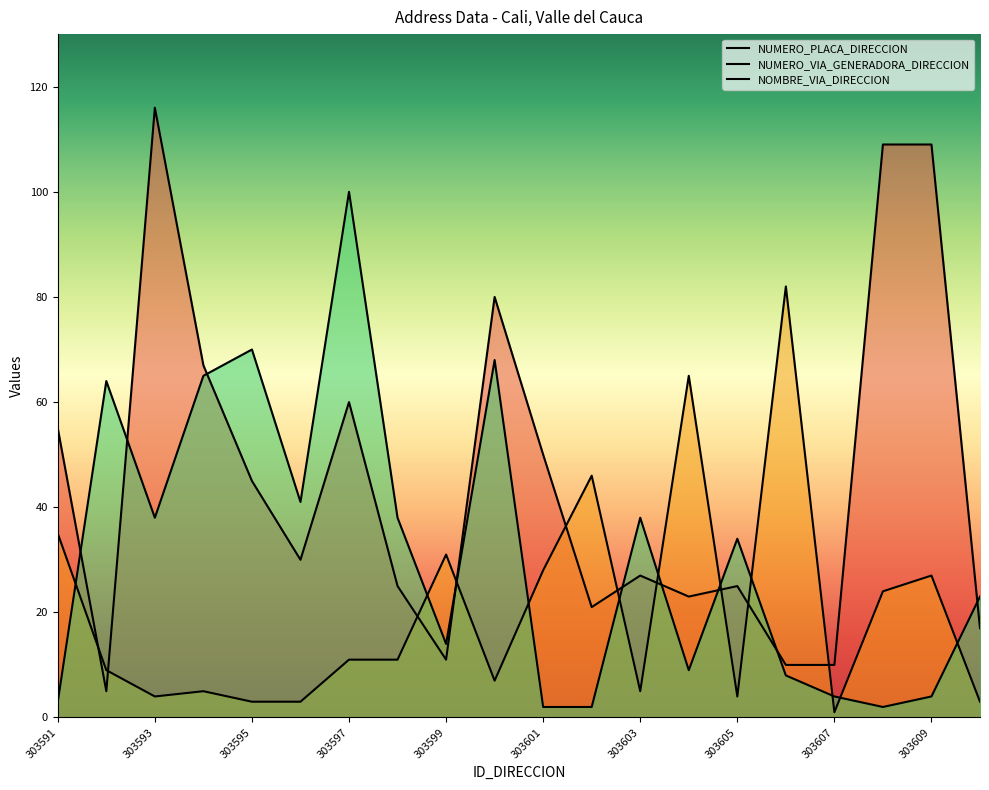

Reading right to left, list all the values displayed in this chart.

NUMERO_PLACA_DIRECCION: 17	109	109	10	10	25	23	27	21	50	80	11	25	60	30	45	67	116	5	55
NUMERO_VIA_GENERADORA_DIRECCION: 3	27	24	1	82	4	65	5	46	28	7	31	11	11	3	3	5	4	9	35
NOMBRE_VIA_DIRECCION: 23	4	2	4	8	34	9	38	2	2	68	14	38	100	41	70	65	38	64	3